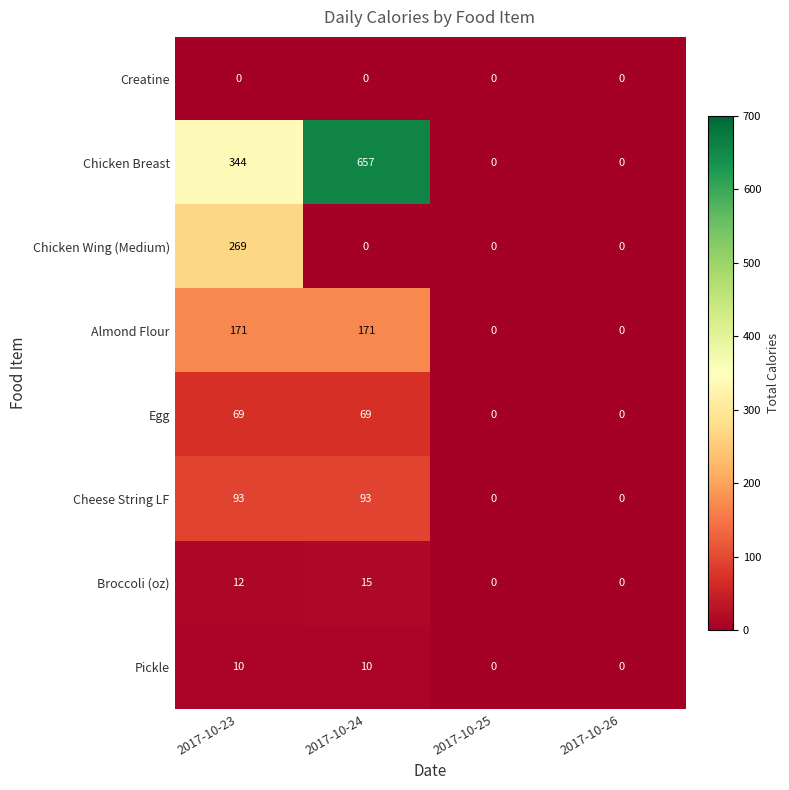

Which series changed the most between 2017-10-24 and 2017-10-26?

Chicken Breast